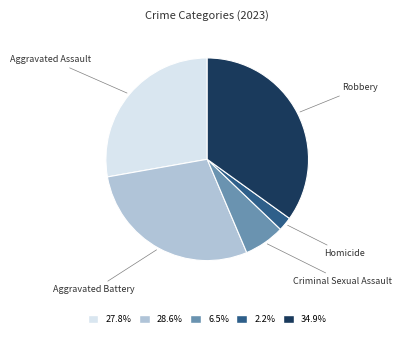

Count the number of slices in the pie.

5